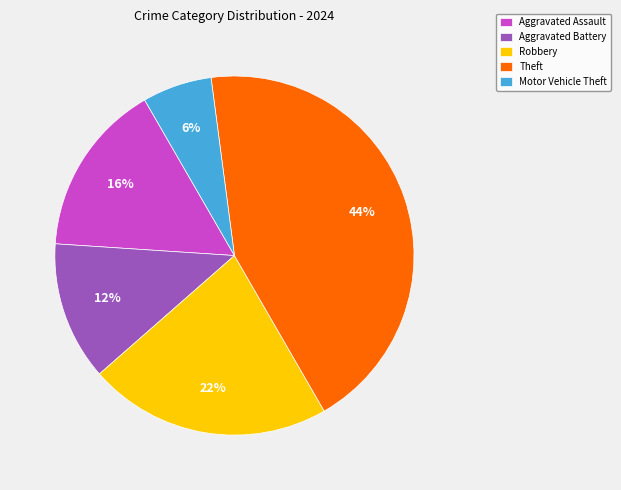

Combined, do Theft and Aggravated Battery account for over 50%?

Yes